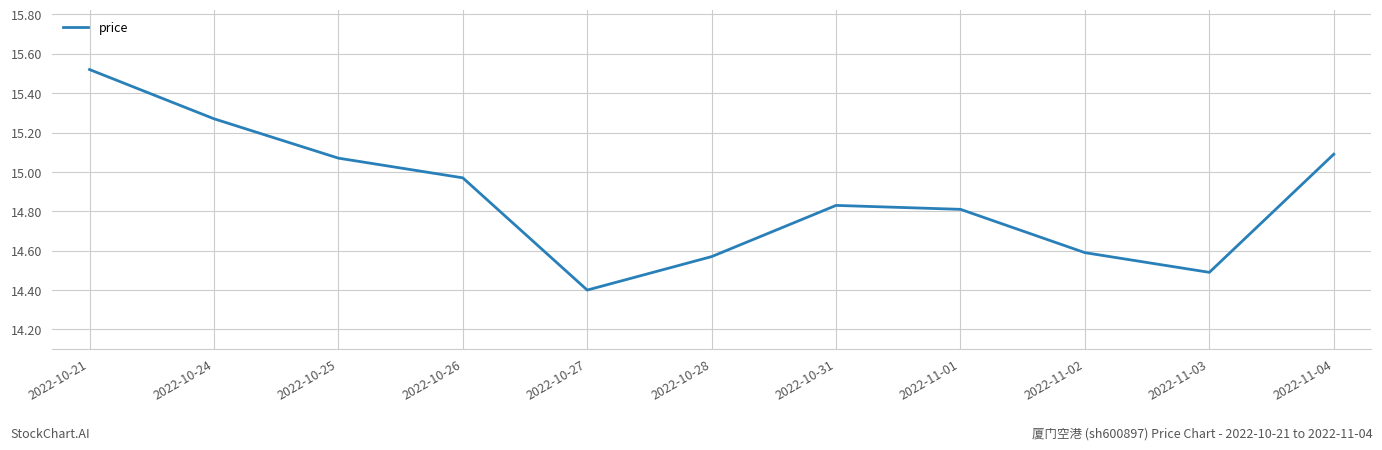

The chart shows a value of 24.9 at 2022-10-25. True or false?

False